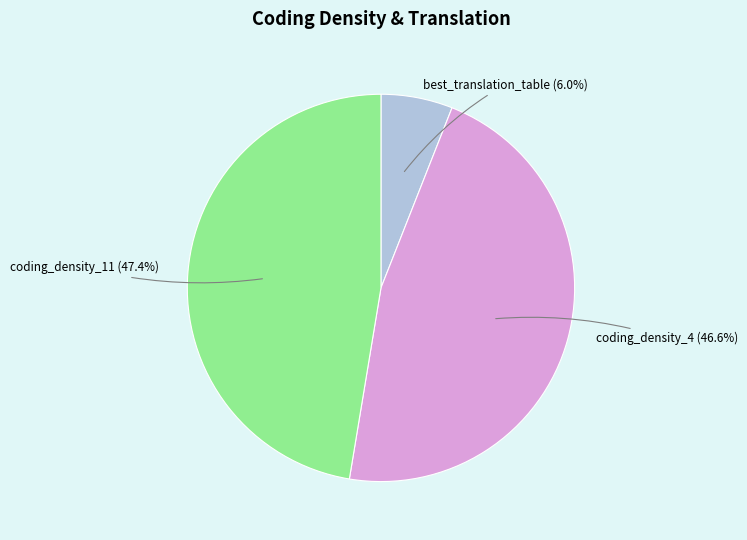

Is there a majority slice in this chart?

No